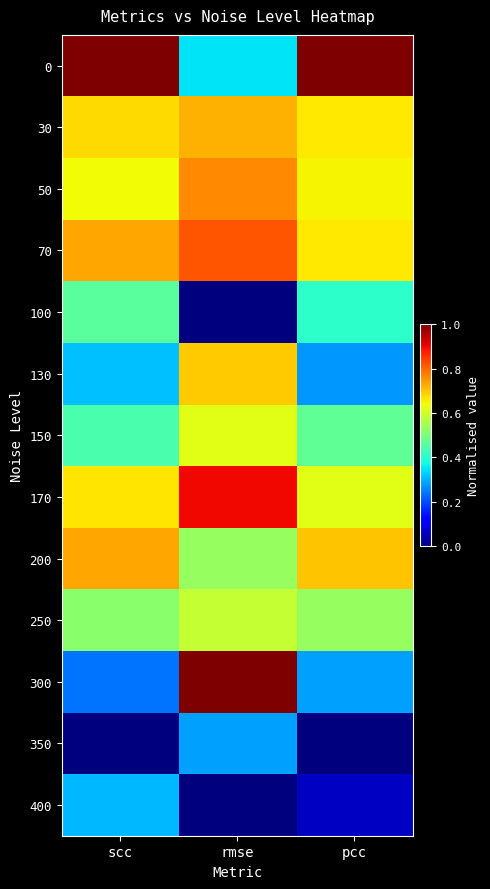

Reading right to left, list all the values displayed in this chart.

0: pcc=1.0	rmse=0.3	scc=1.0
30: pcc=0.7	rmse=0.7	scc=0.7
50: pcc=0.7	rmse=0.8	scc=0.6
70: pcc=0.7	rmse=0.8	scc=0.7
100: pcc=0.4	rmse=0.0	scc=0.5
130: pcc=0.3	rmse=0.7	scc=0.3
150: pcc=0.5	rmse=0.6	scc=0.4
170: pcc=0.6	rmse=0.9	scc=0.7
200: pcc=0.7	rmse=0.5	scc=0.7
250: pcc=0.5	rmse=0.6	scc=0.5
300: pcc=0.3	rmse=1.0	scc=0.2
350: pcc=0.0	rmse=0.3	scc=0.0
400: pcc=0.1	rmse=0.0	scc=0.3